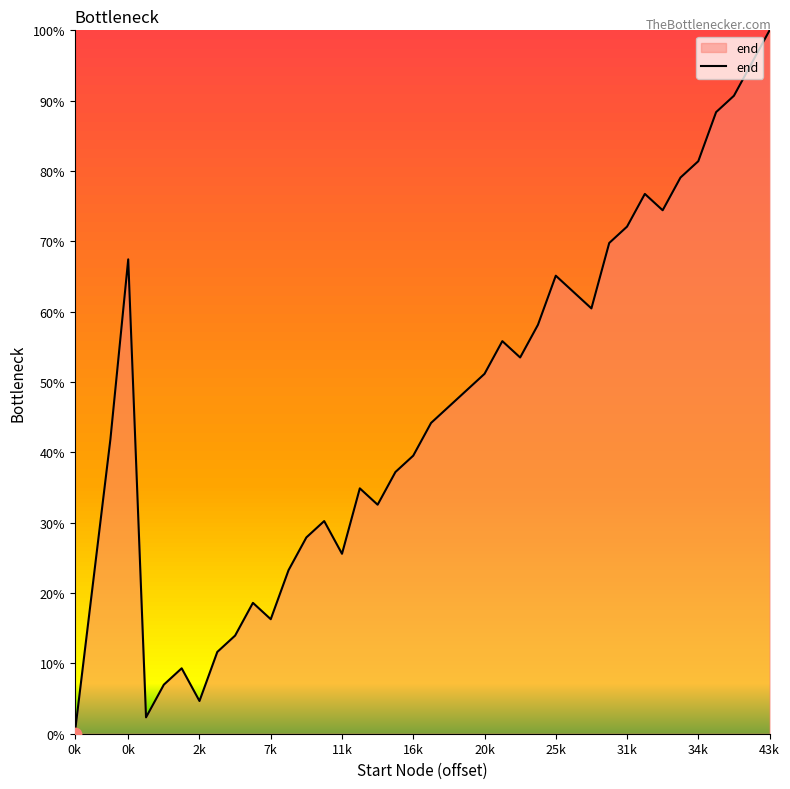

What is the difference between the maximum and minimum values?

100.0